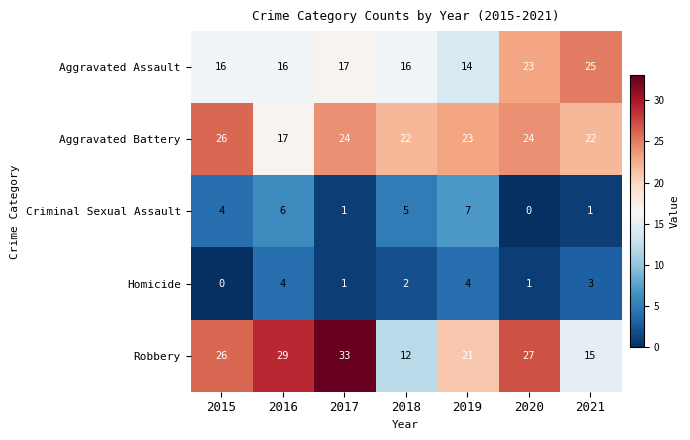

At which category does the chart reach its peak across all series?

2017